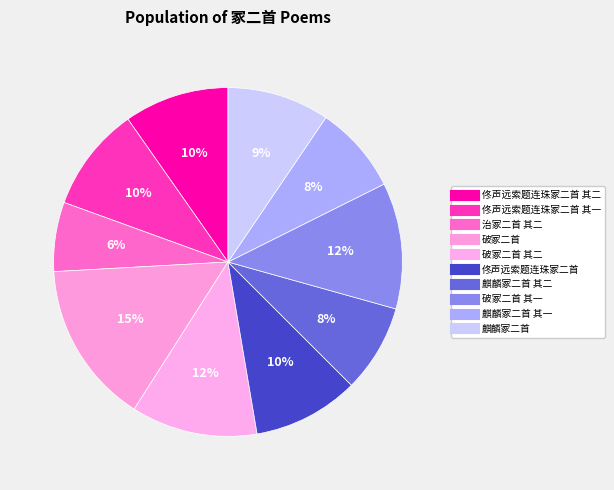

How many slices are in this pie chart?

10